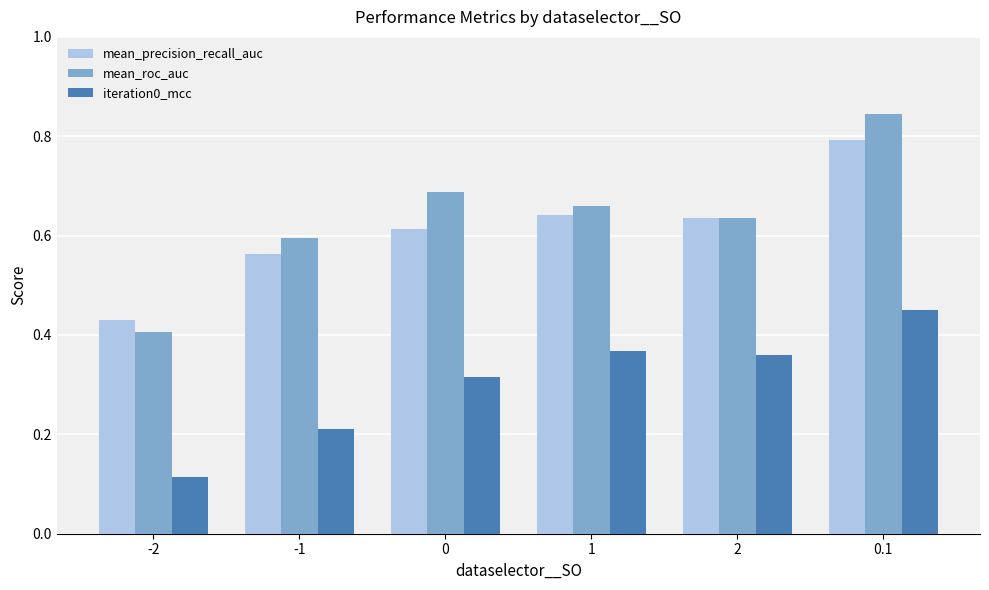

At which label is mean_roc_auc closest to 0?

-2